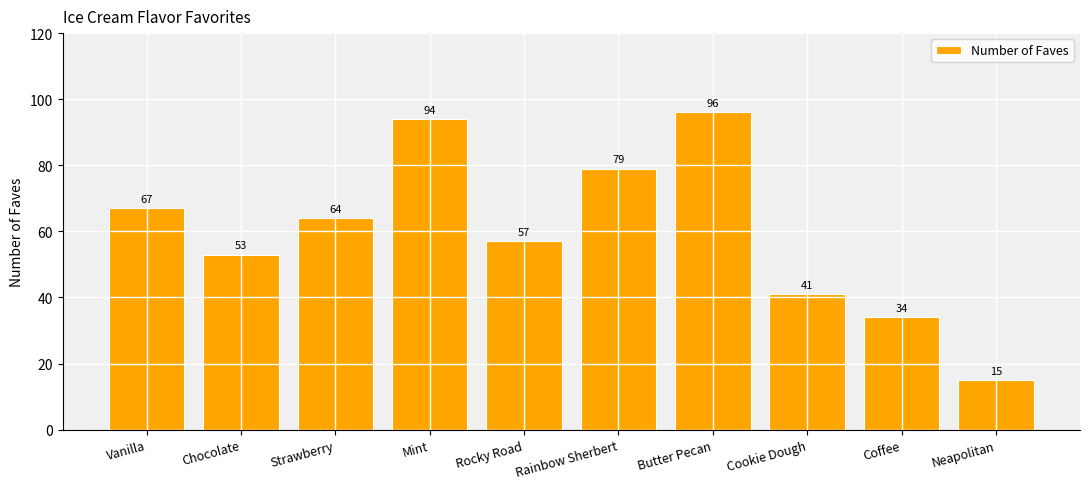

Reading right to left, list all the values displayed in this chart.

Neapolitan=15	Coffee=34	Cookie Dough=41	Butter Pecan=96	Rainbow Sherbert=79	Rocky Road=57	Mint=94	Strawberry=64	Chocolate=53	Vanilla=67